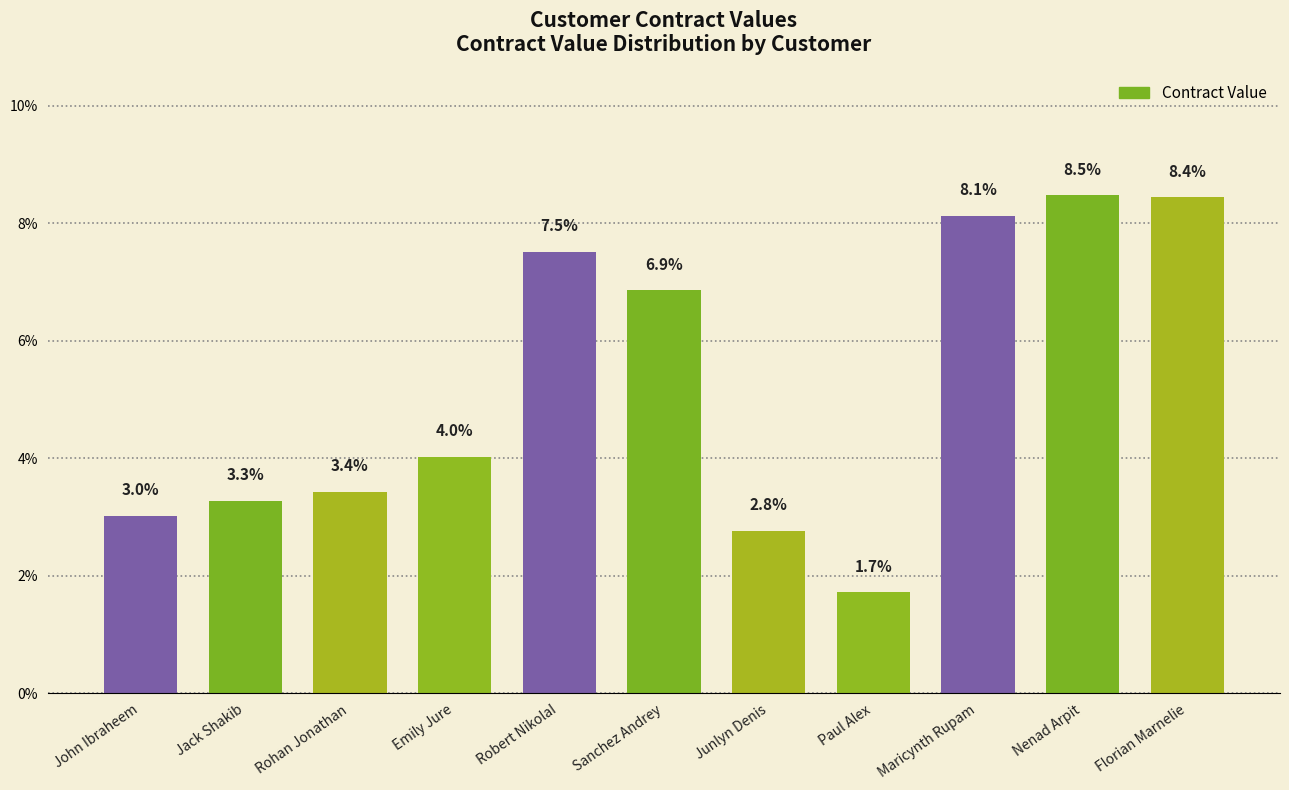

Reading left to right, transcribe all the data shown in this chart.

John Ibraheem=3.0	Jack Shakib=3.3	Rohan Jonathan=3.4	Emily Jure=4.0	Robert NikolaI=7.5	Sanchez Andrey=6.9	Junlyn Denis=2.8	Paul Alex=1.7	Maricynth Rupam=8.1	Nenad Arpit=8.5	Florian Marnelie=8.4